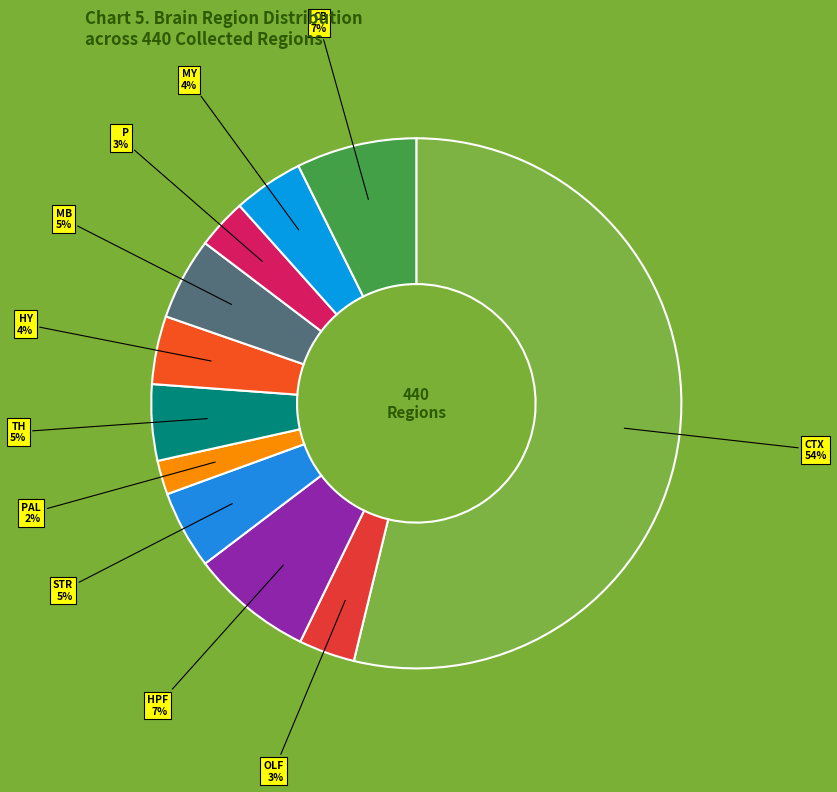

Is there any slice that represents more than half of the pie?

Yes